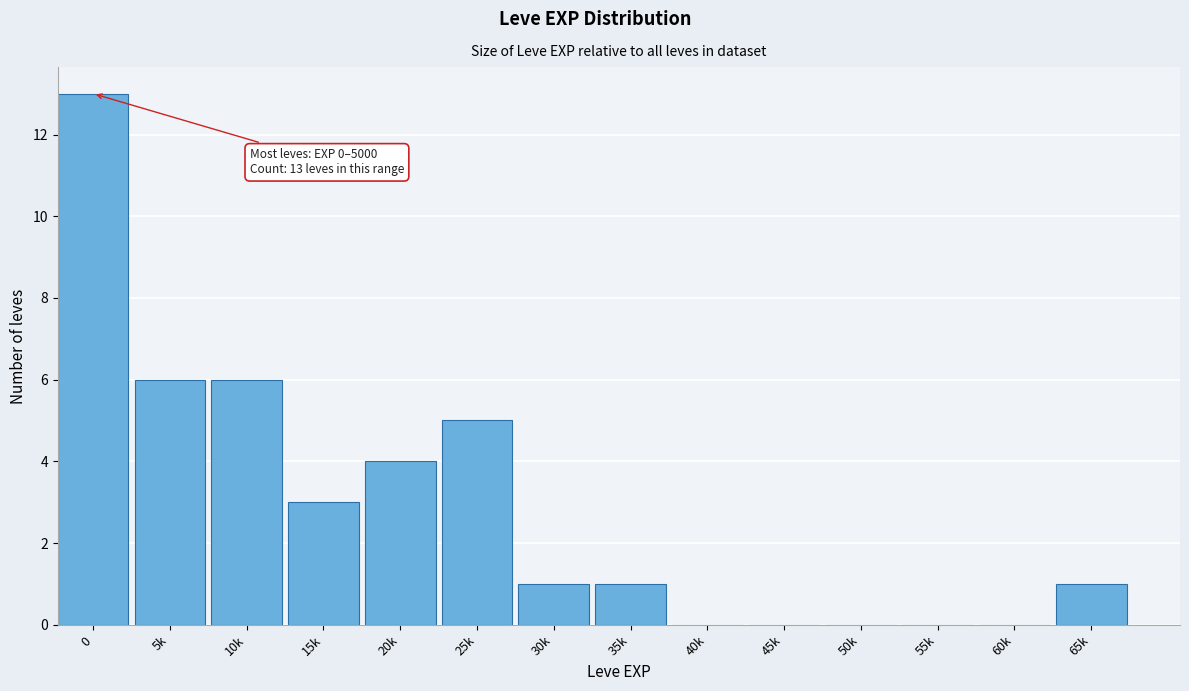

Reading left to right, list all the values displayed in this chart.

0=13	5k=6	10k=6	15k=3	20k=4	25k=5	30k=1	35k=1	40k=0	45k=0	50k=0	55k=0	60k=0	65k=1